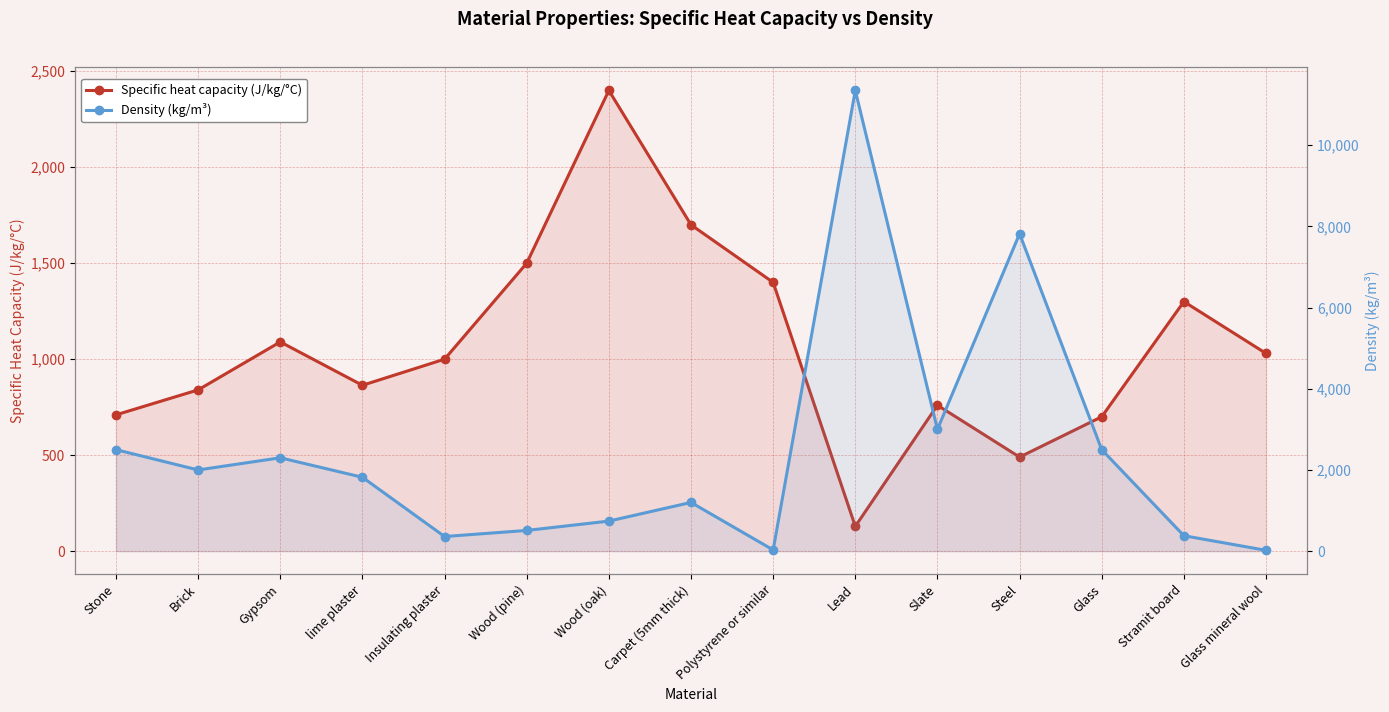

At which category is the sum across all series the highest?

Lead